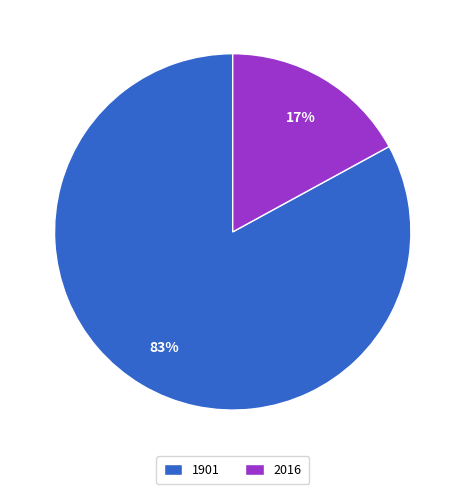

To the nearest percent, what percentage of the pie is 1901?

83%